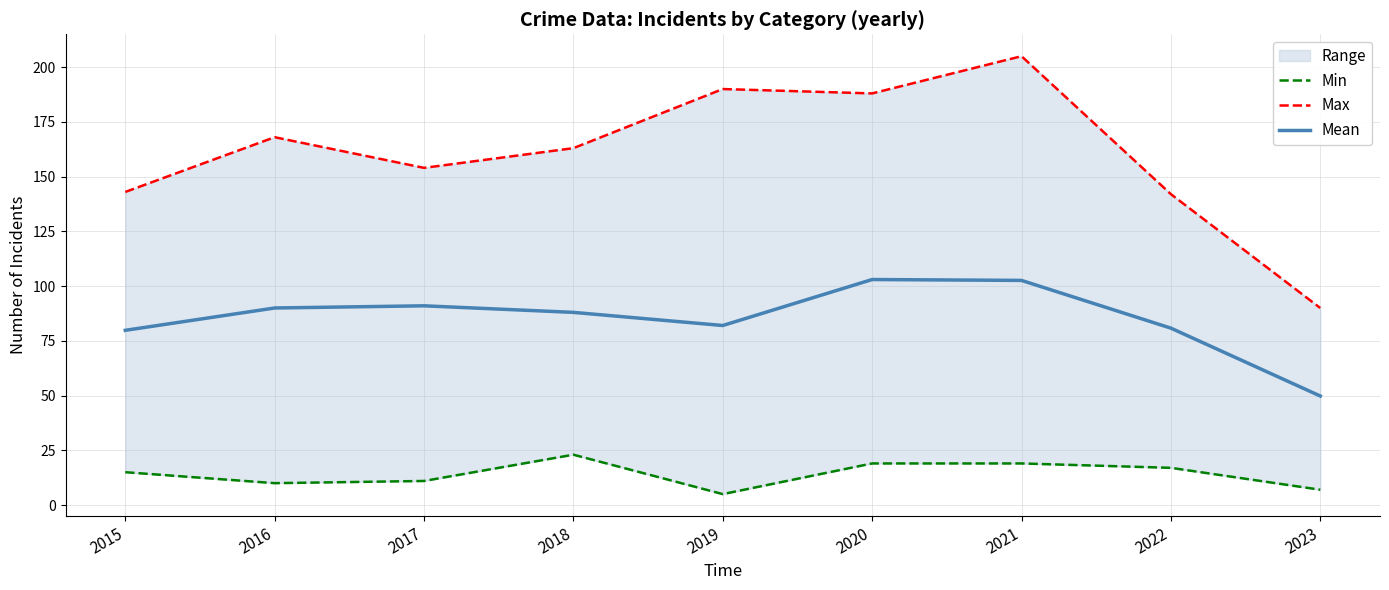

At how many categories does at least one series exceed 108?

8